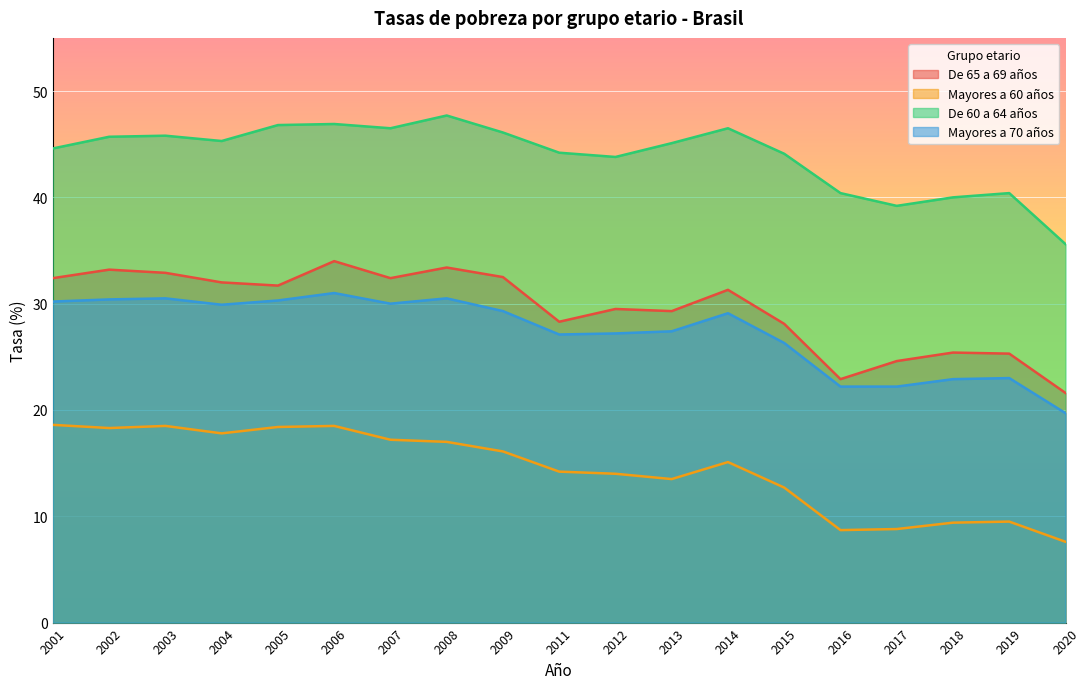

At which label is Mayores a 70 años closest to 25?

2015